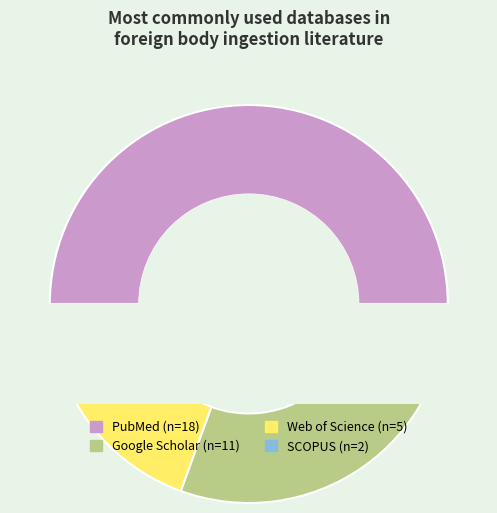

How many segments does this pie chart have?

4